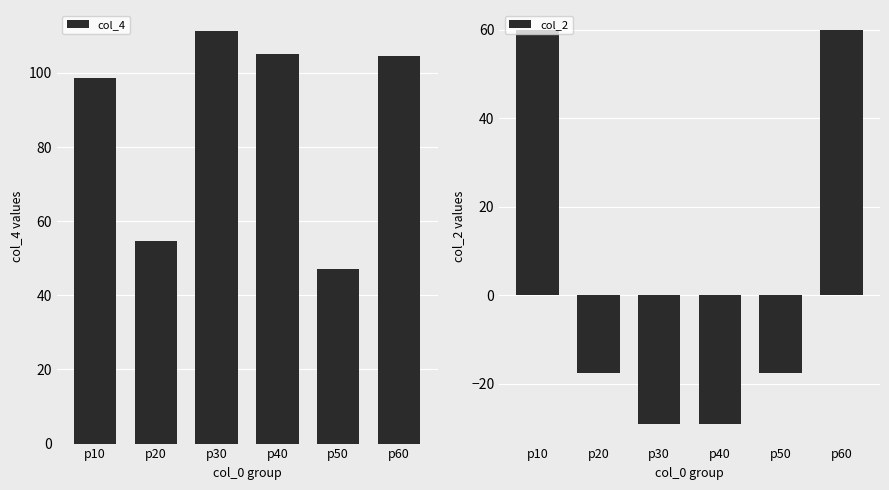

How many groups of bars are there?

6